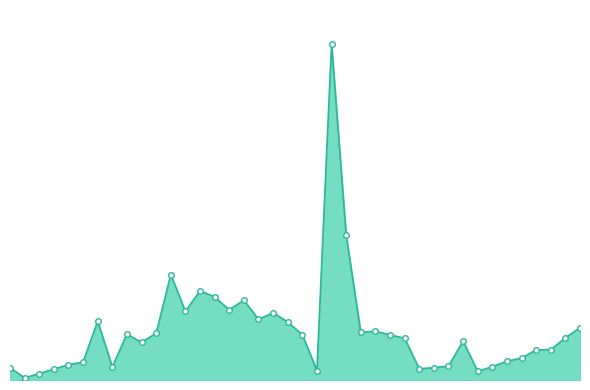

What is the sum of all values?

88369